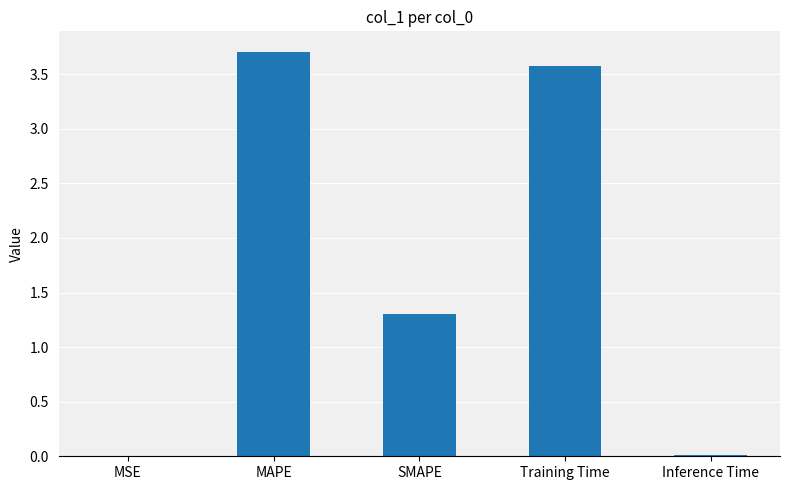

What is the sum of all values?

8.6